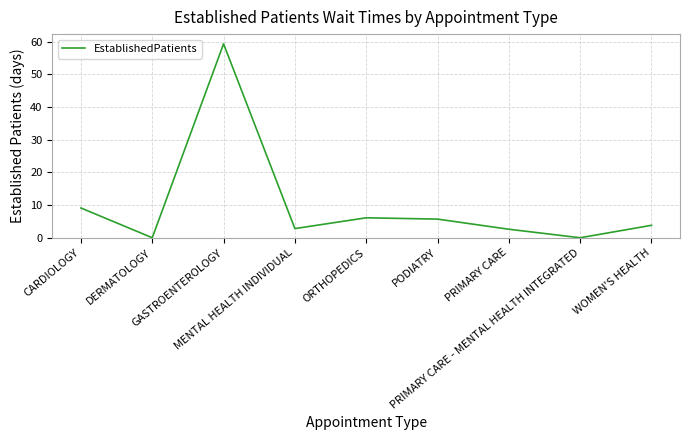

What is the greatest value displayed?

59.3